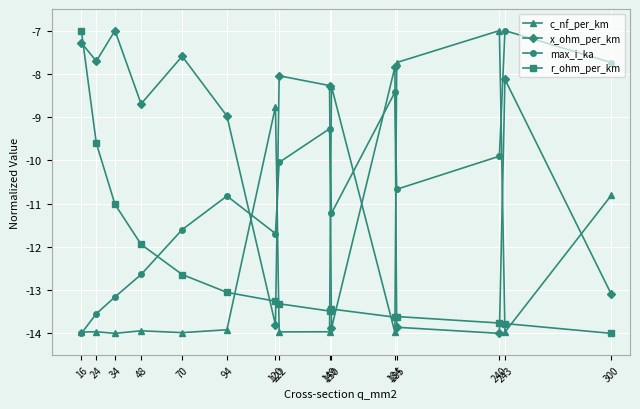

What is the difference between the x_ohm_per_km values at 70 and 185?

6.3